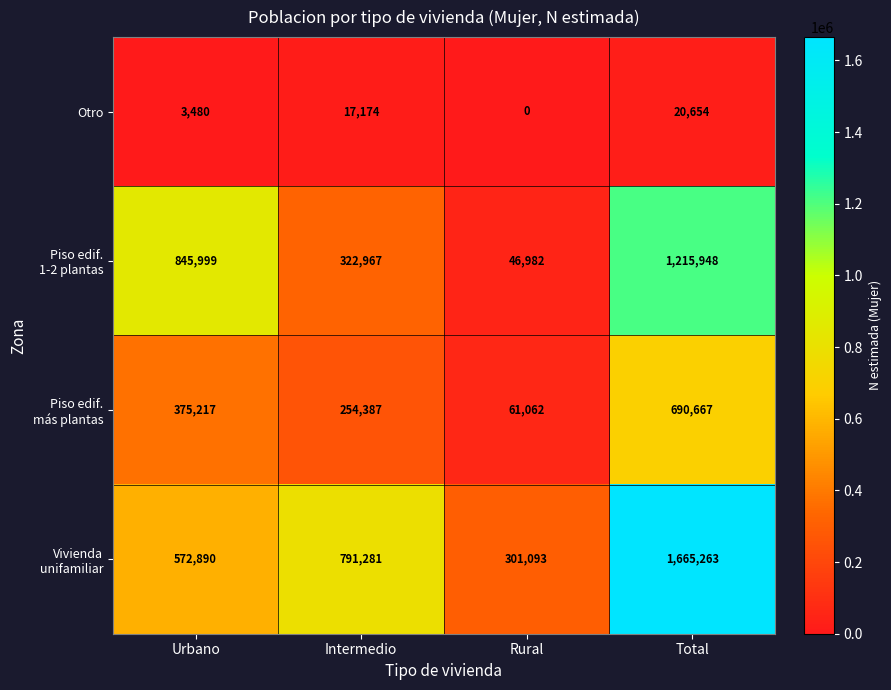

Which label corresponds to the smallest value in the chart?

Rural